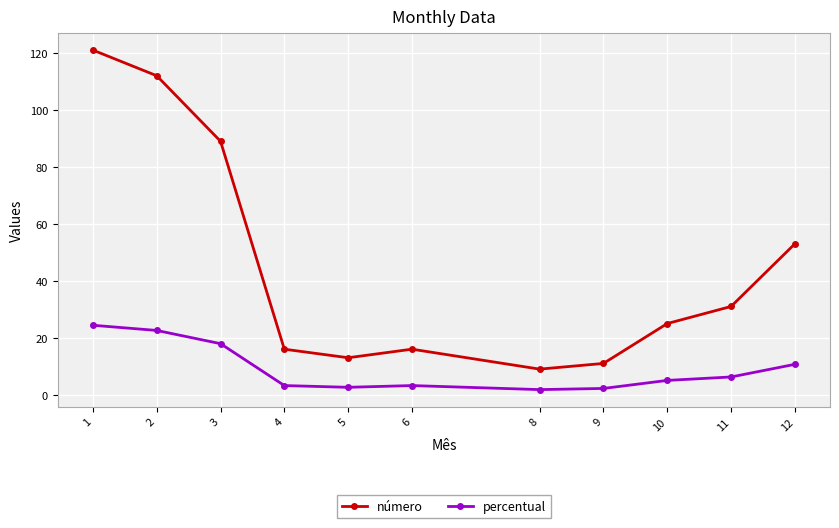

The número series shows 9.0 at 8. True or false?

True